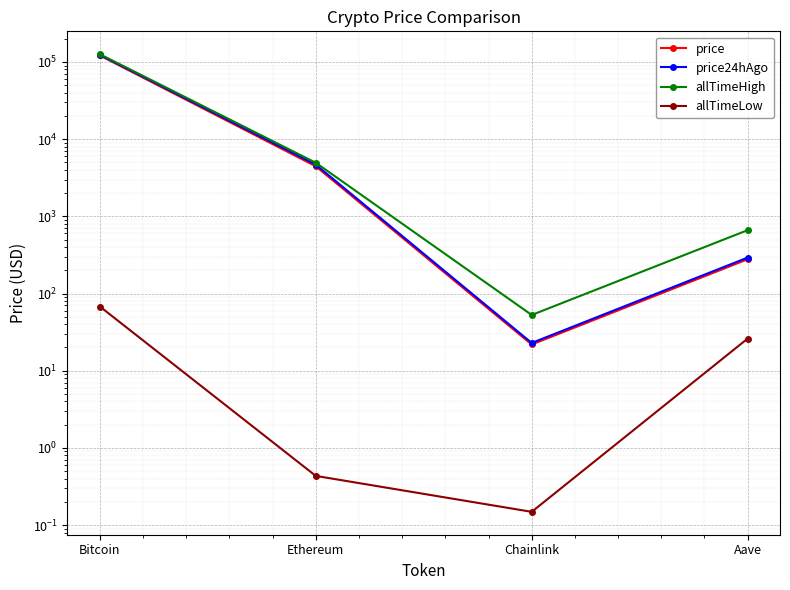

Is this an area chart (filled region under the line)?

No